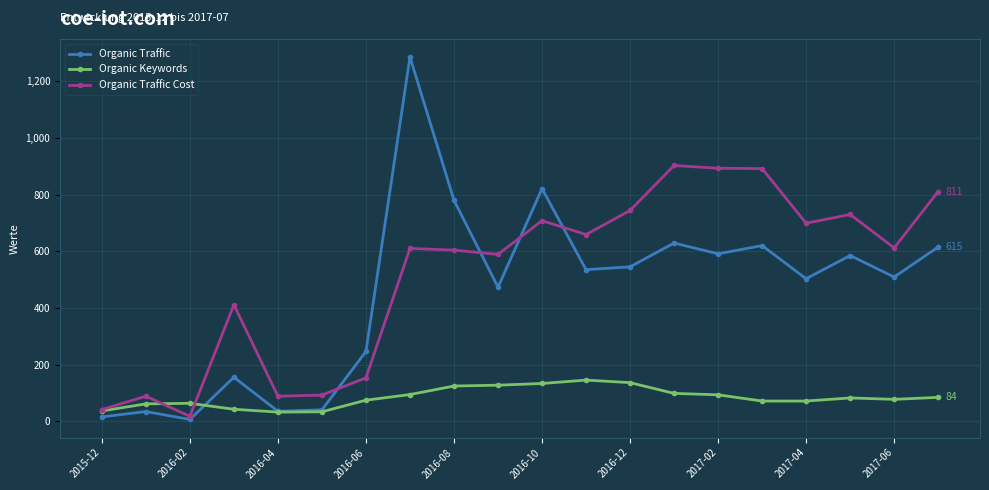

True or false: Organic Traffic and Organic Keywords intersect in this chart.

True